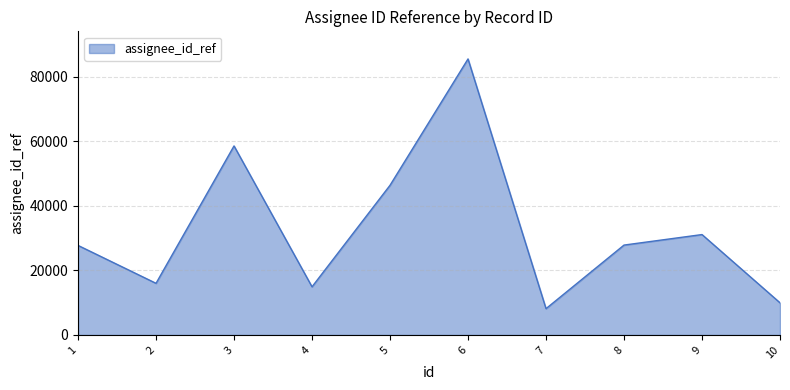

How many lines are shown in the chart?

1